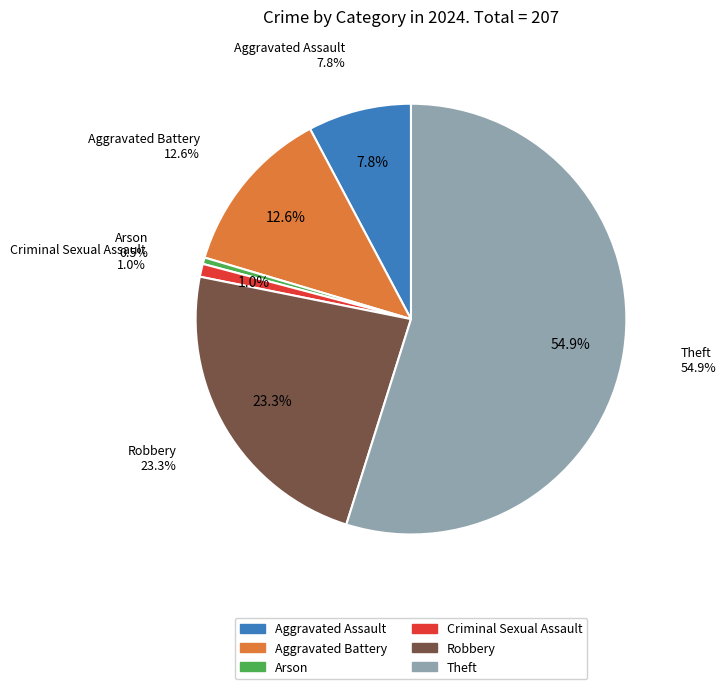

Which category has the biggest portion of the pie?

Theft